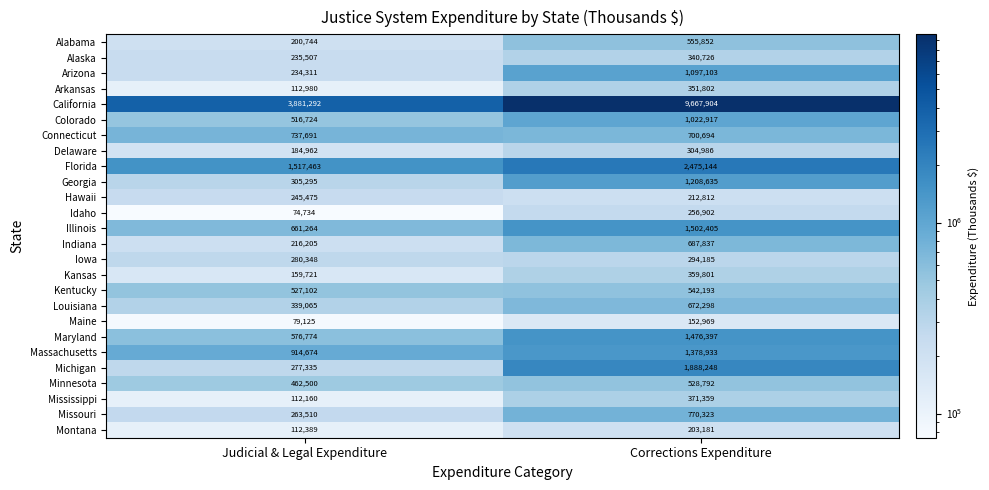

What is the total value across all series at Judicial & Legal Expenditure?

13229350